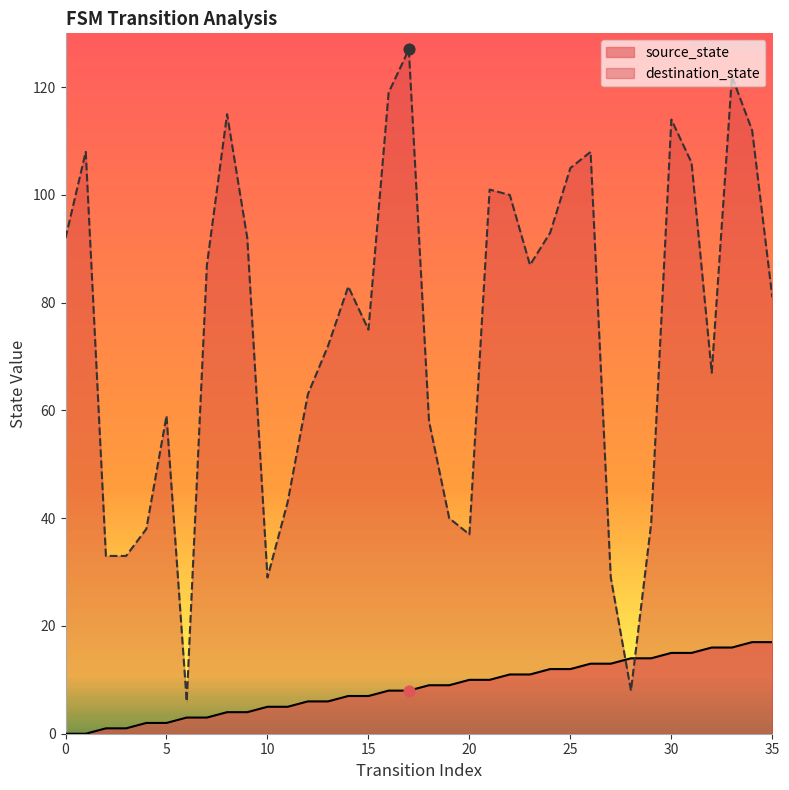

What are all the series names shown in the legend?

source_state, destination_state